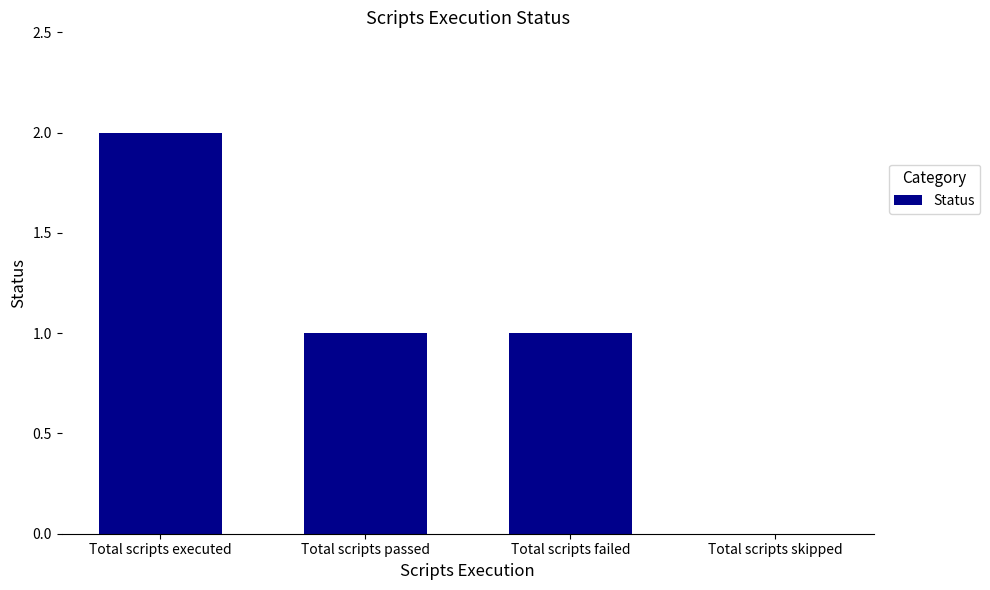

Approximately how many times larger is the value at Total scripts passed compared to Total scripts executed?

0.5